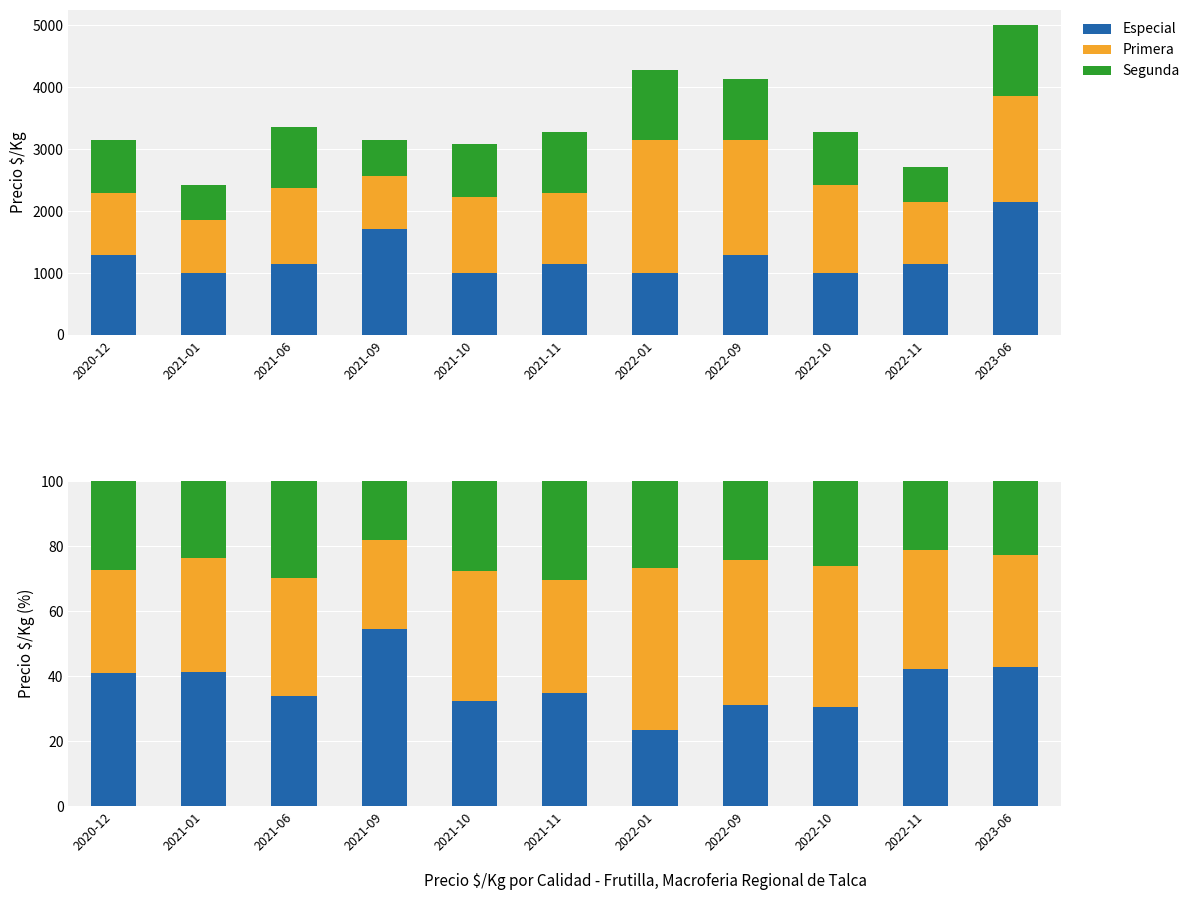

Reading right to left, transcribe all the data shown in this chart.

Especial: 2023-06=42.9	2022-11=42.1	2022-10=30.4	2022-09=31.0	2022-01=23.3	2021-11=34.8	2021-10=32.4	2021-09=54.6	2021-06=33.9	2021-01=41.2	2020-12=40.9
Primera: 2023-06=34.3	2022-11=36.8	2022-10=43.5	2022-09=44.8	2022-01=50.0	2021-11=34.8	2021-10=39.9	2021-09=27.3	2021-06=36.4	2021-01=35.3	2020-12=31.8
Segunda: 2023-06=22.9	2022-11=21.0	2022-10=26.1	2022-09=24.1	2022-01=26.7	2021-11=30.4	2021-10=27.7	2021-09=18.2	2021-06=29.7	2021-01=23.5	2020-12=27.3